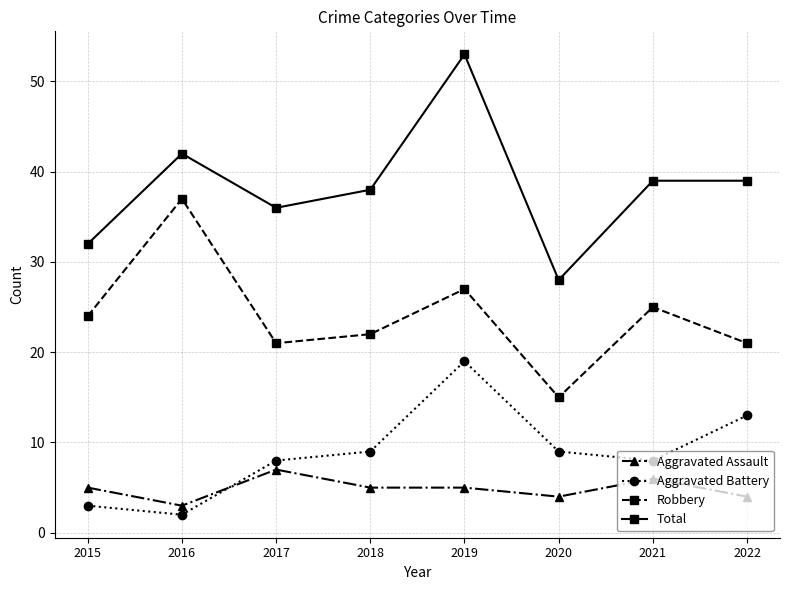

What are all the series names shown in the legend?

Aggravated Assault, Aggravated Battery, Robbery, Total